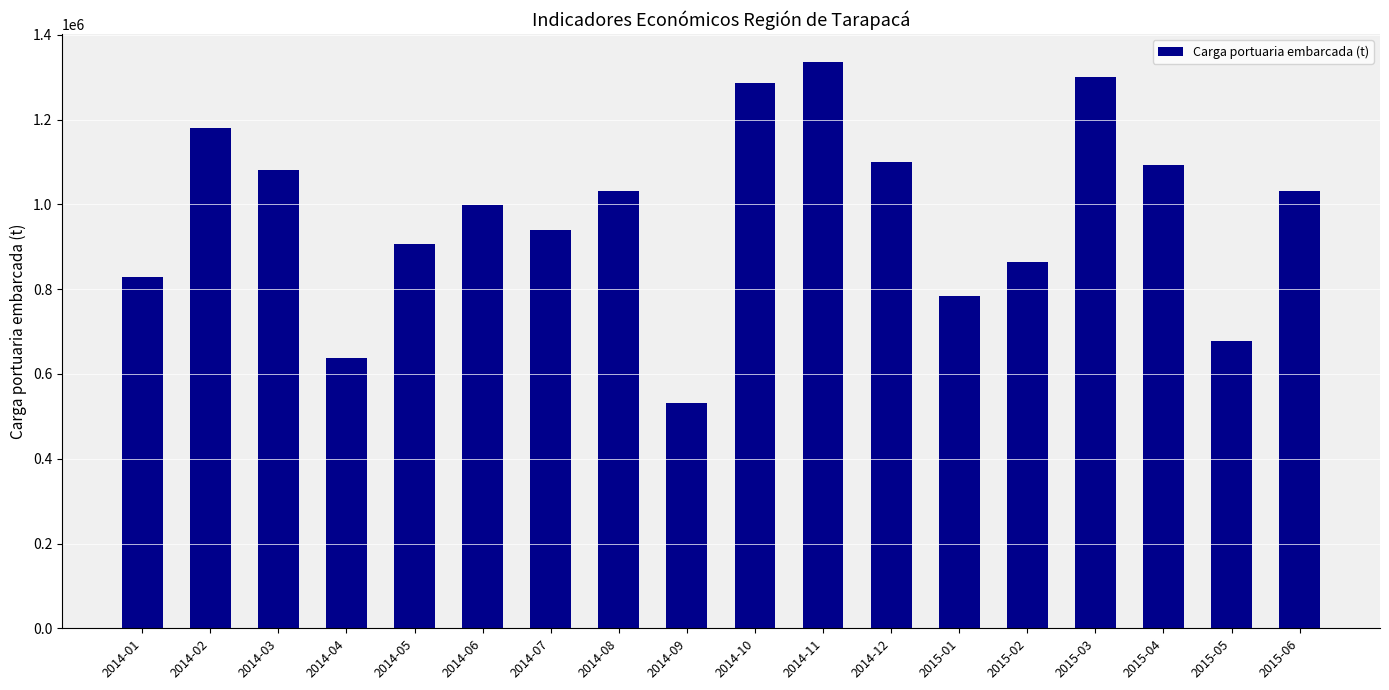

How many bars are there in total?

18